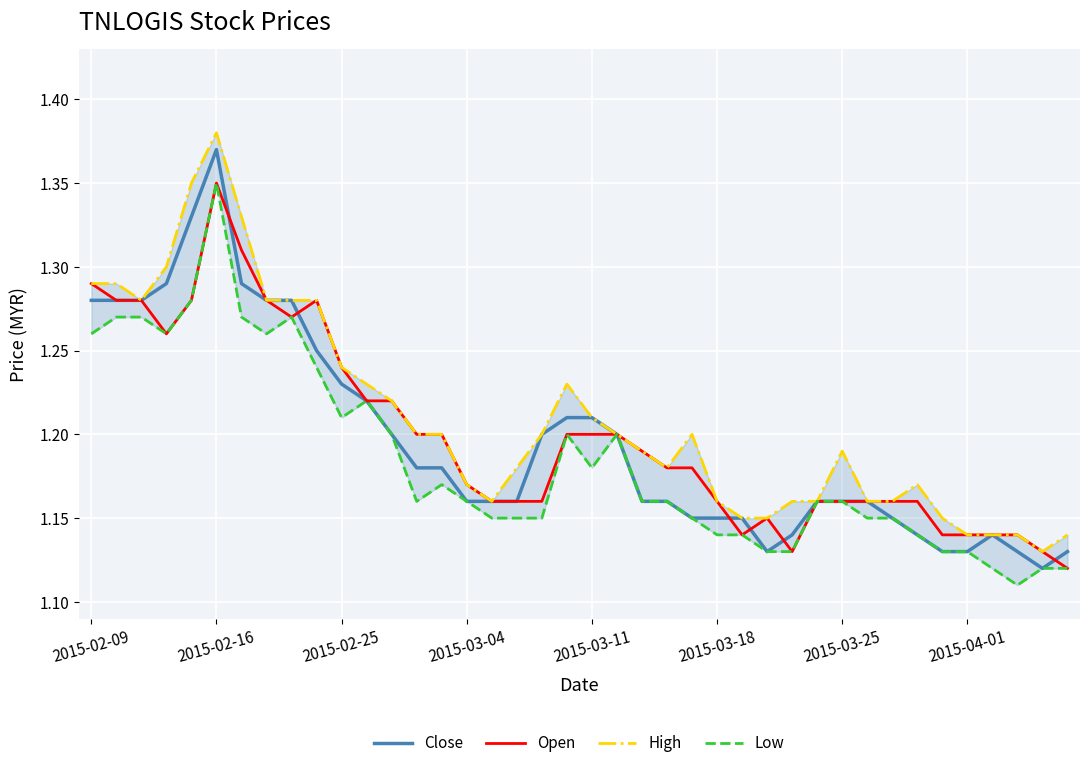

Rank the series at 39 from highest to lowest value.

High, Close, Open, Low